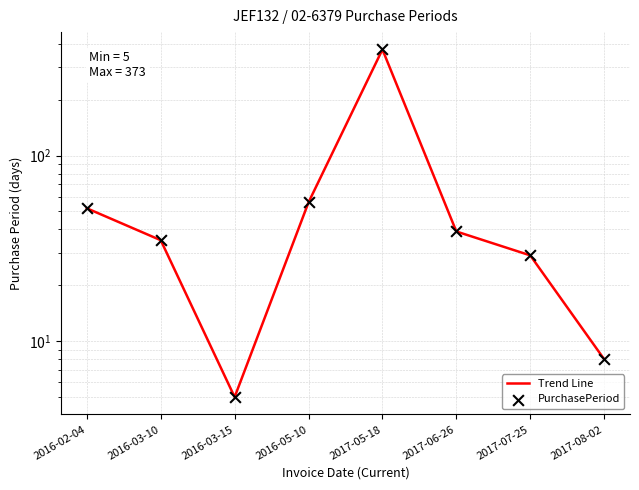

Is the value of PurchasePeriod at 2016-03-15 greater than the value of Trend Line at 2016-03-15?

No